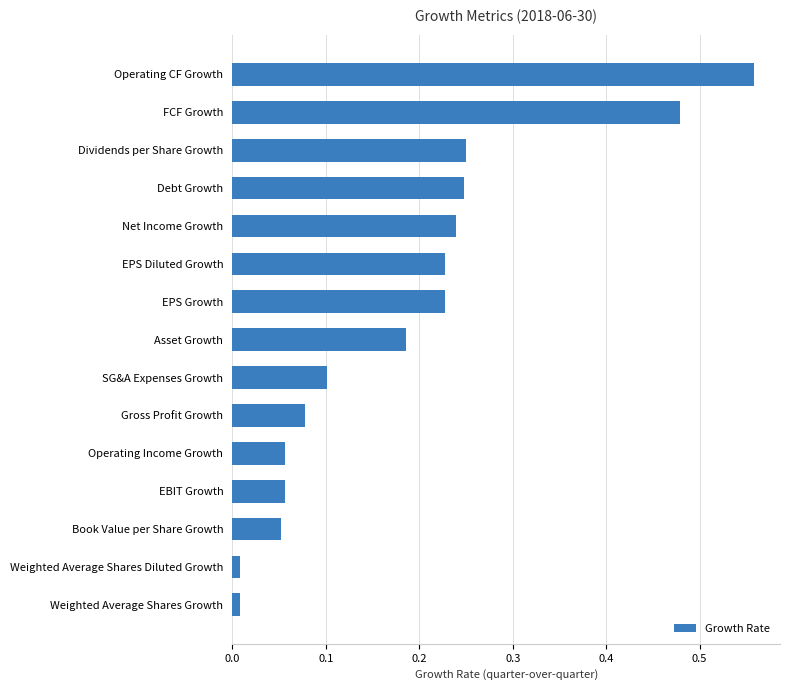

What is the change in value from Book Value per Share Growth to EPS Growth?

+0.2